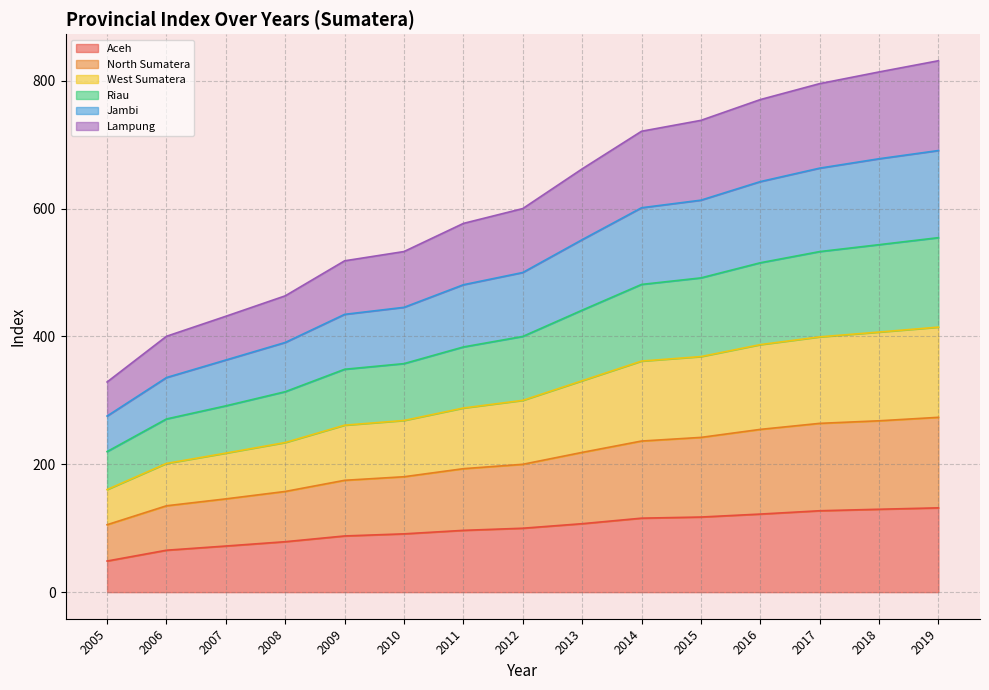

What is the highest value of the Aceh series?

131.9